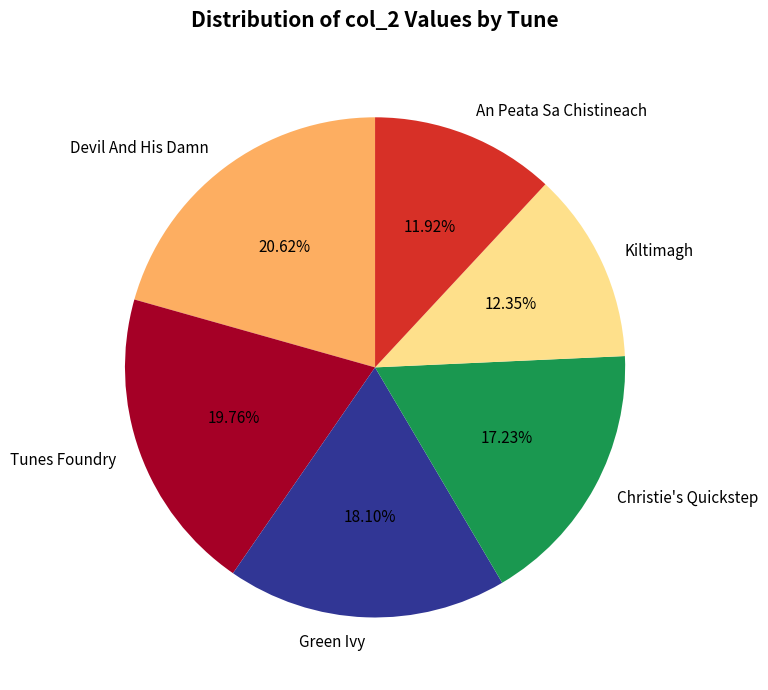

To the nearest percent, what is the average slice percentage?

17%